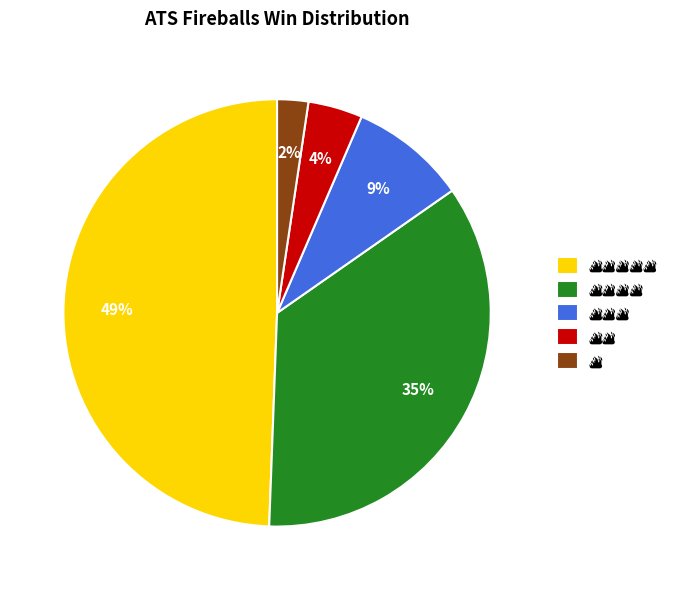

Is there any slice that represents more than half of the pie?

No